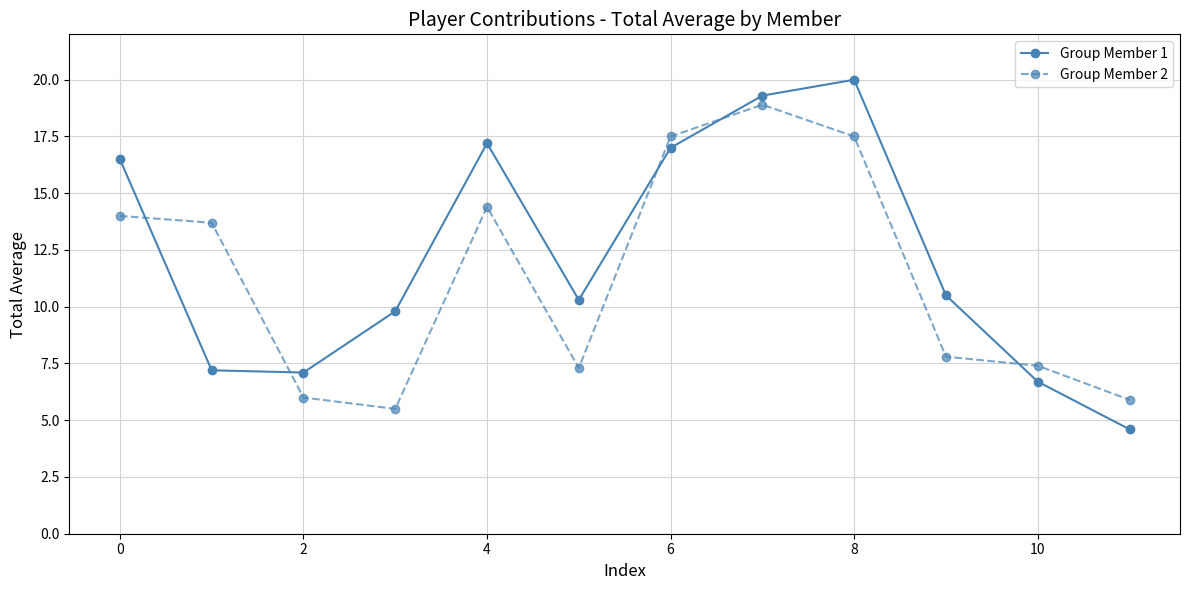

Which series ends up on top after the final intersection of Group Member 2 and Group Member 1?

Group Member 2